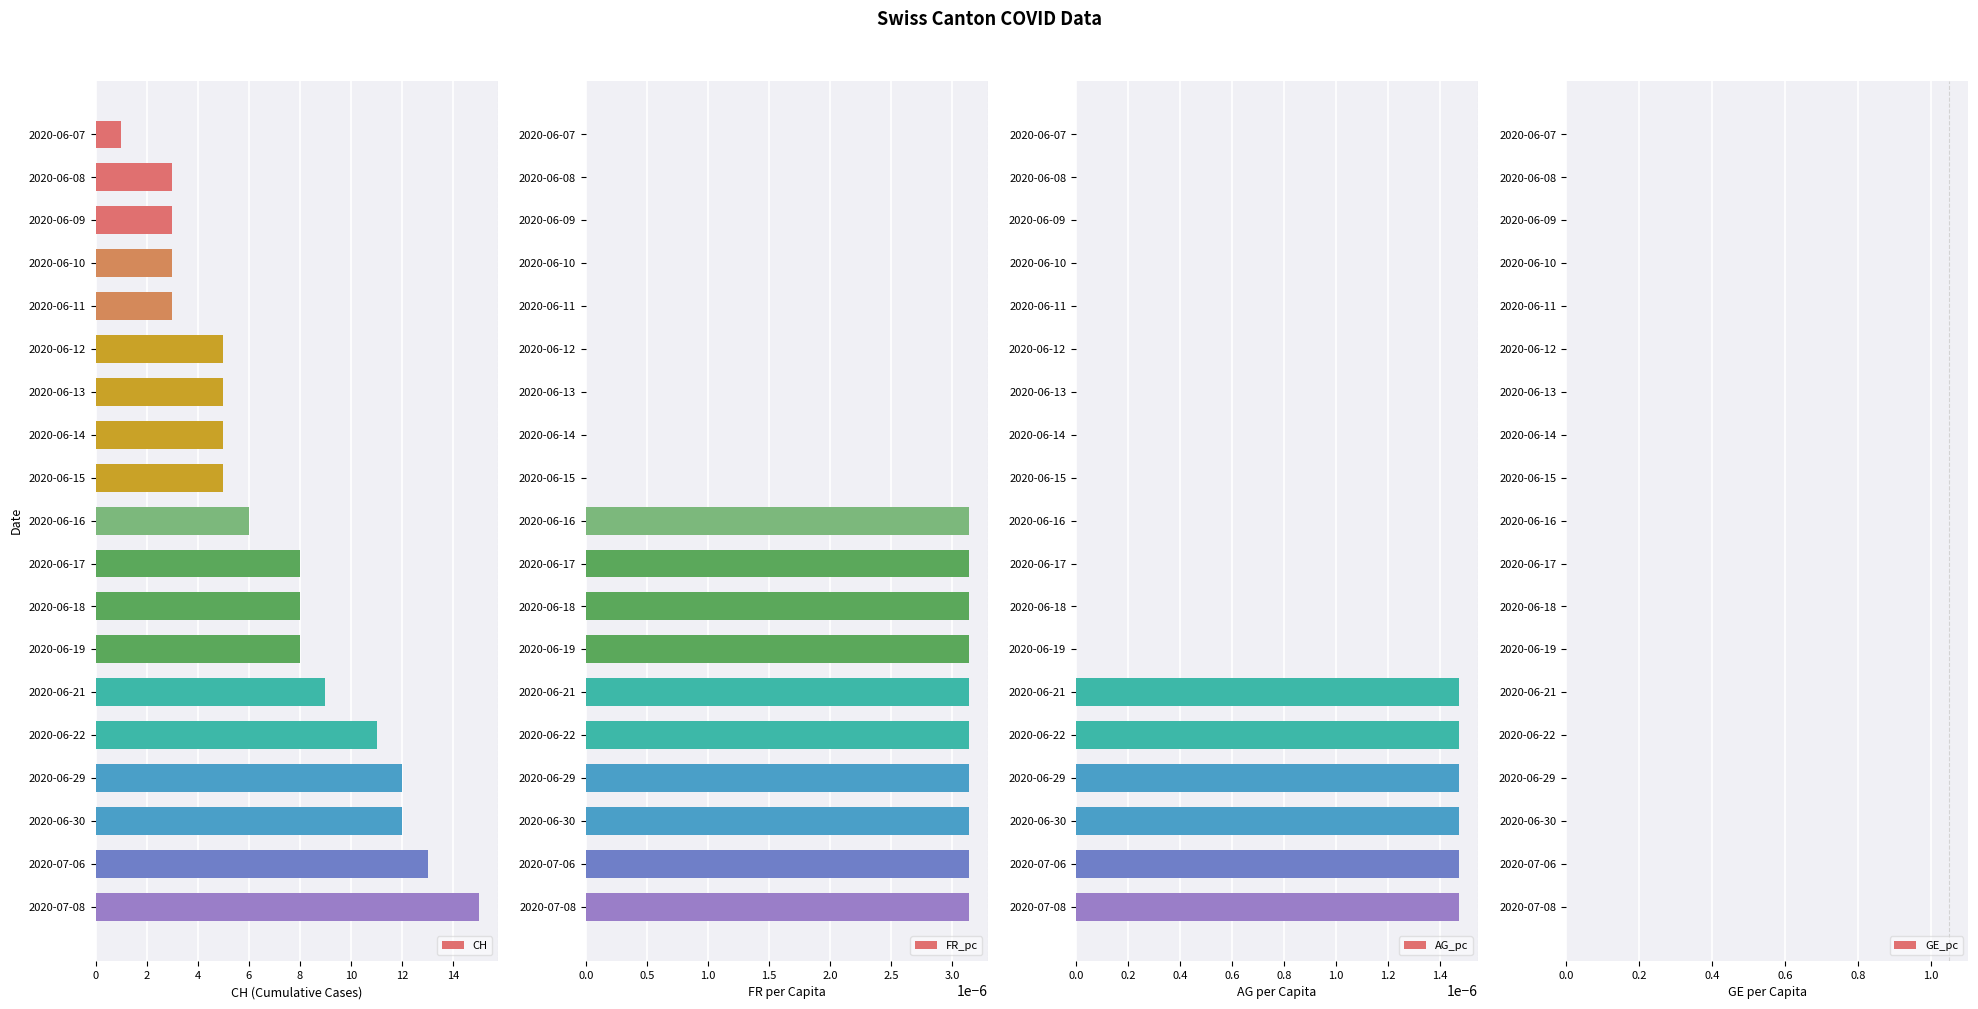

Which series has the largest range (max minus min)?

CH